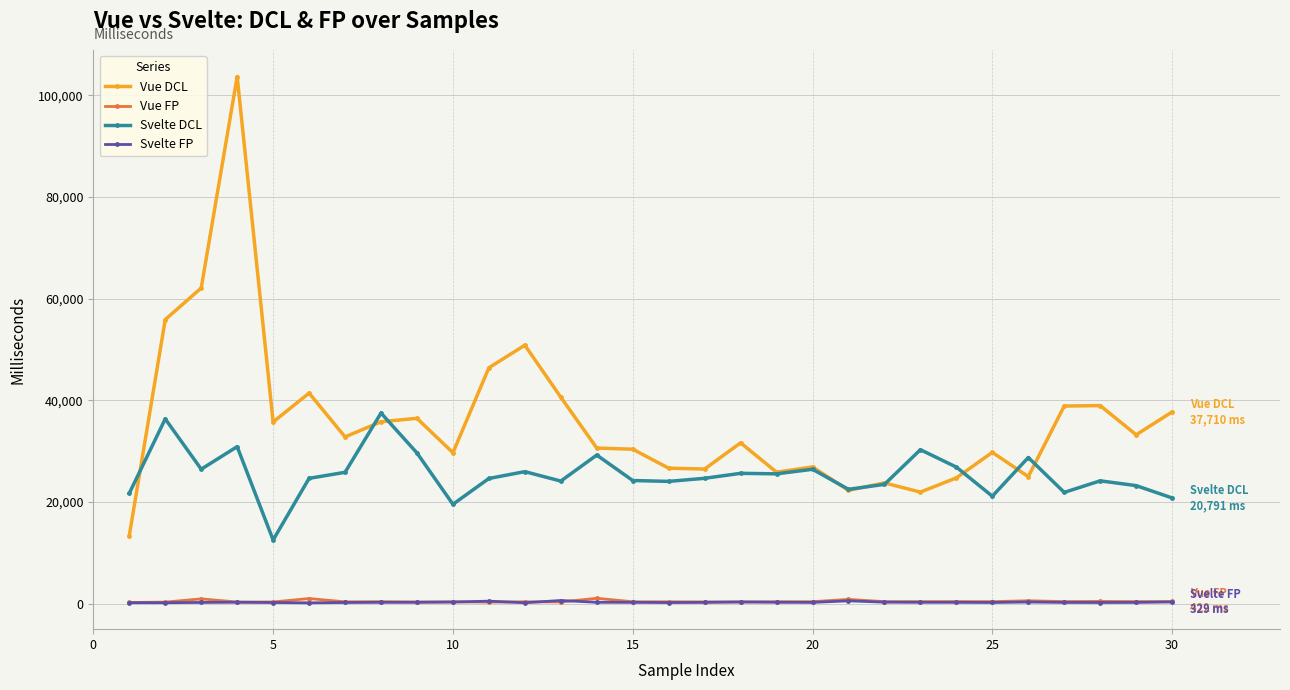

Which series has the largest total across all categories?

Vue DCL